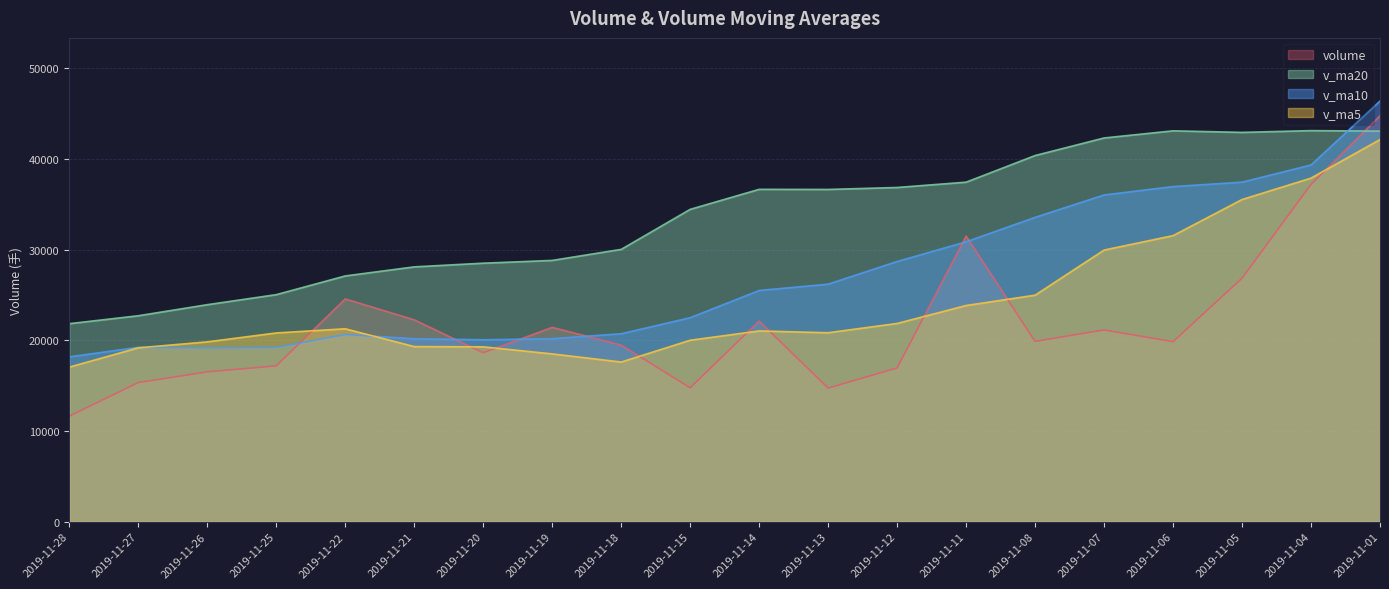

What value does the v_ma10 series have at 2019-11-28?

18190.3